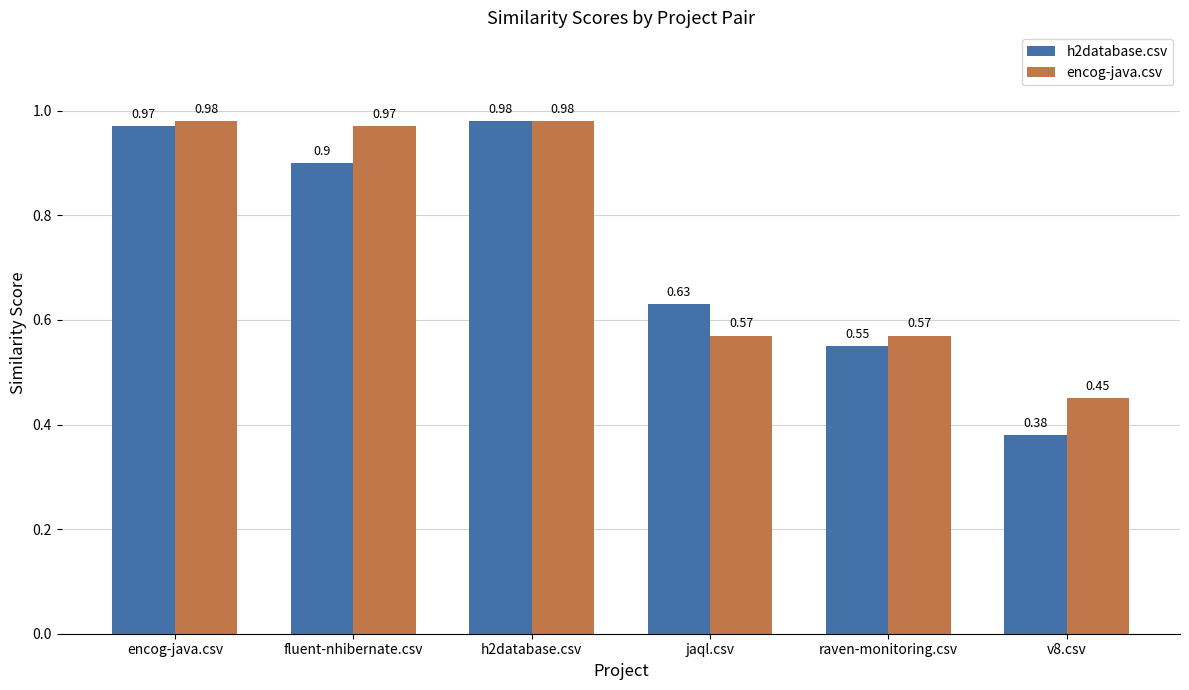

The value of h2database.csv at h2database.csv is 1.5. True or false?

False